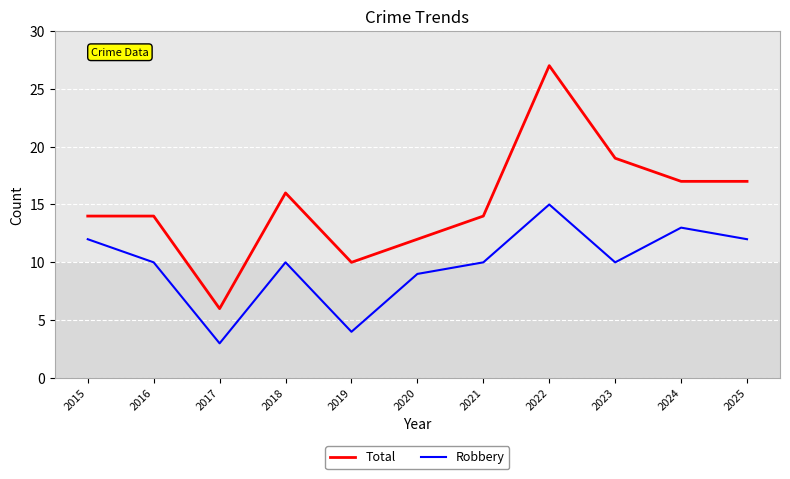

What is the lowest value of the Total series?

6